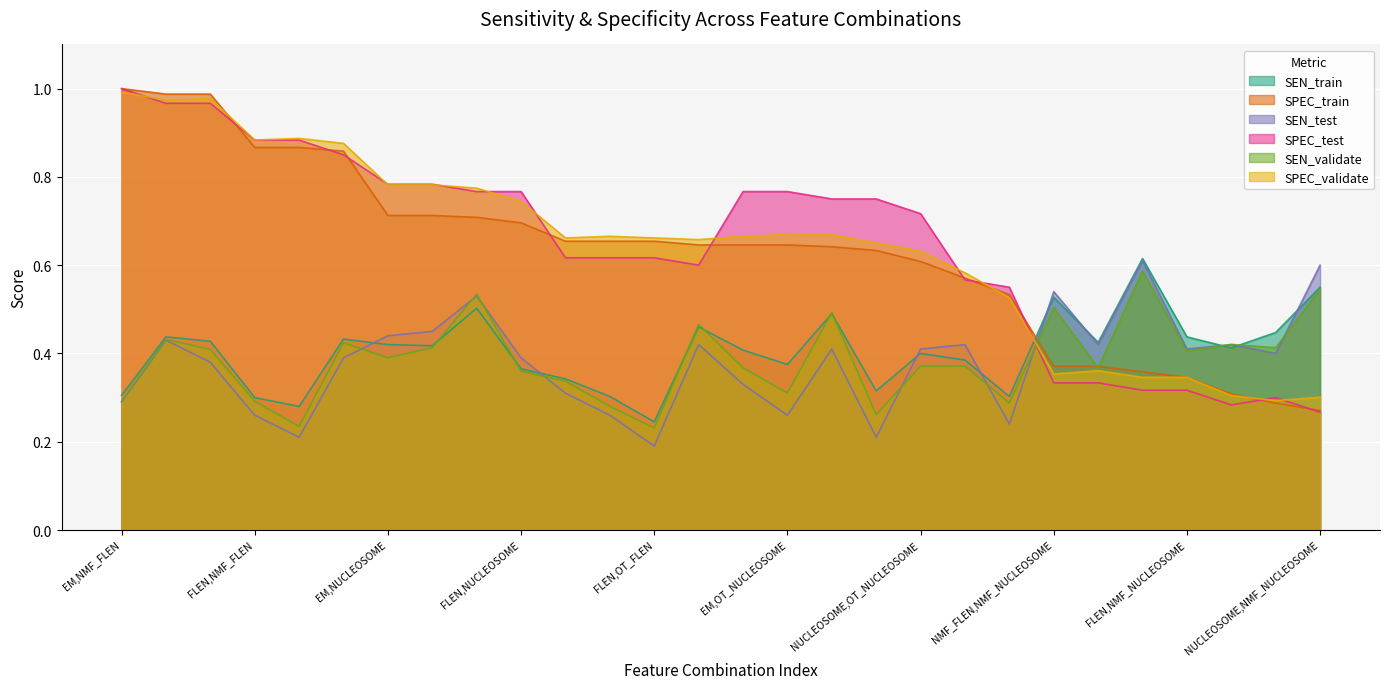

In SEN_validate, how many points are higher than both neighbors (excluding endpoints)?

8